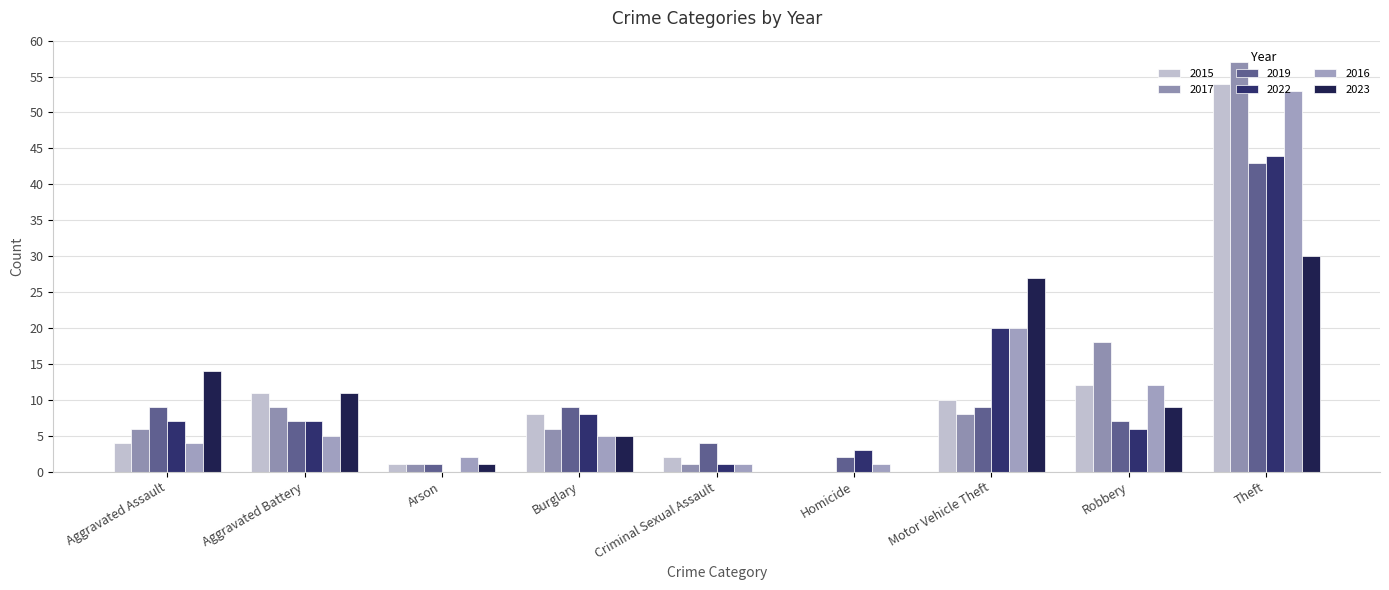

How many distinct data groups are displayed?

6